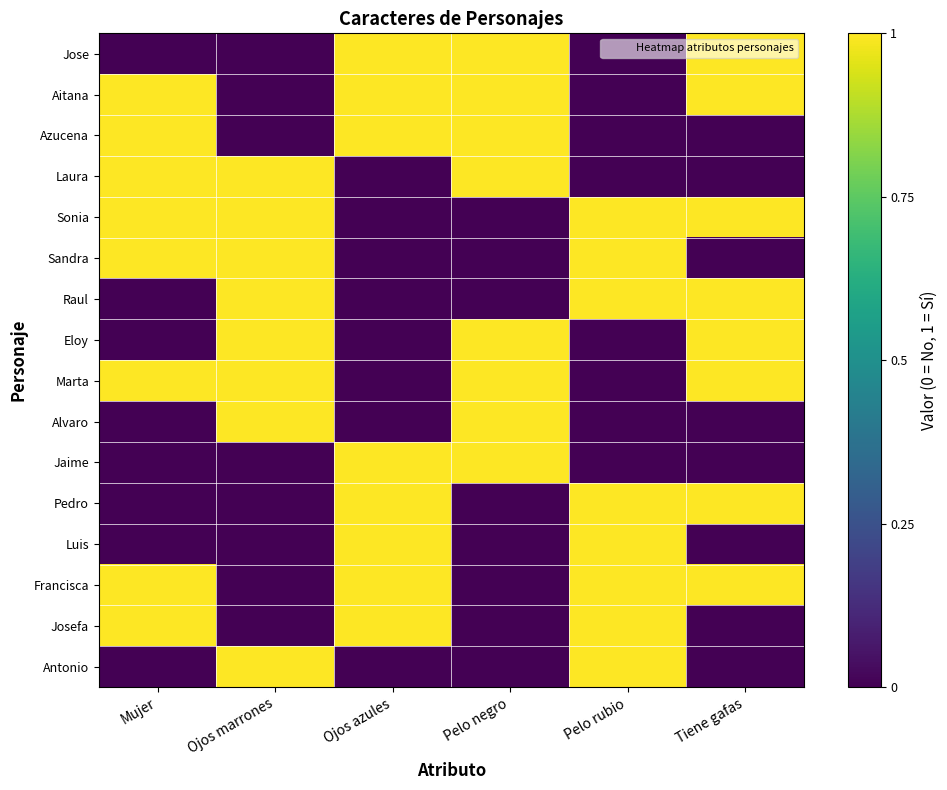

How many data points does each series have?

6